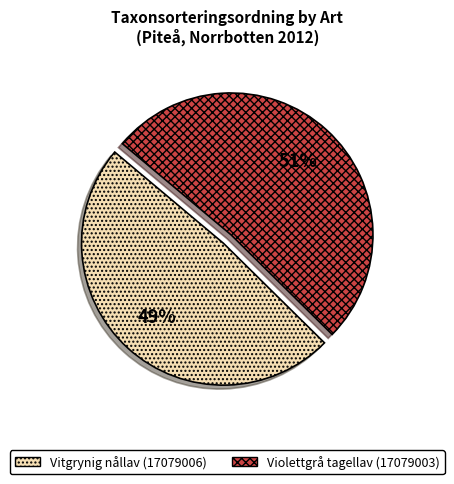

To the nearest percent, what percentage of the pie is Vitgrynig nållav (17079006)?

49%